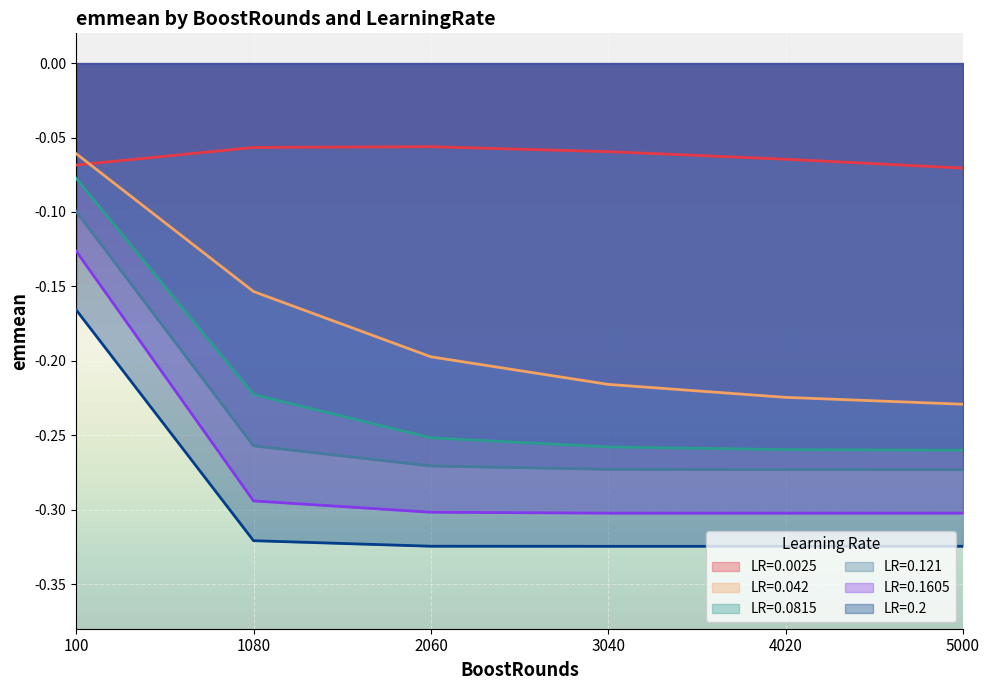

Reading right to left, list all the values displayed in this chart.

0.0025: -0.1	-0.1	-0.1	-0.1	-0.1	-0.1
0.042: -0.2	-0.2	-0.2	-0.2	-0.2	-0.1
0.0815: -0.3	-0.3	-0.3	-0.3	-0.2	-0.1
0.121: -0.3	-0.3	-0.3	-0.3	-0.3	-0.1
0.1605: -0.3	-0.3	-0.3	-0.3	-0.3	-0.1
0.2: -0.3	-0.3	-0.3	-0.3	-0.3	-0.2